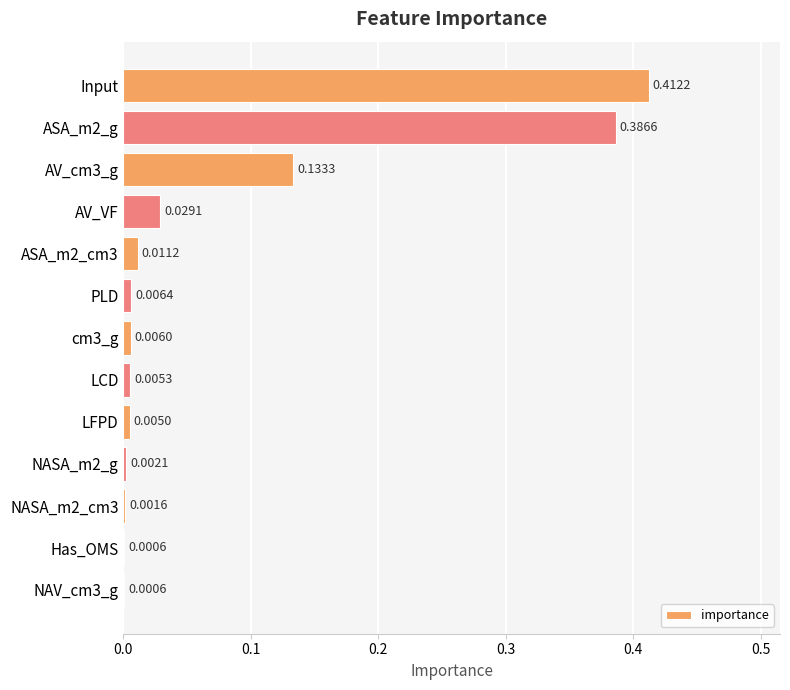

Between NASA_m2_g and AV_VF, which is larger?

AV_VF